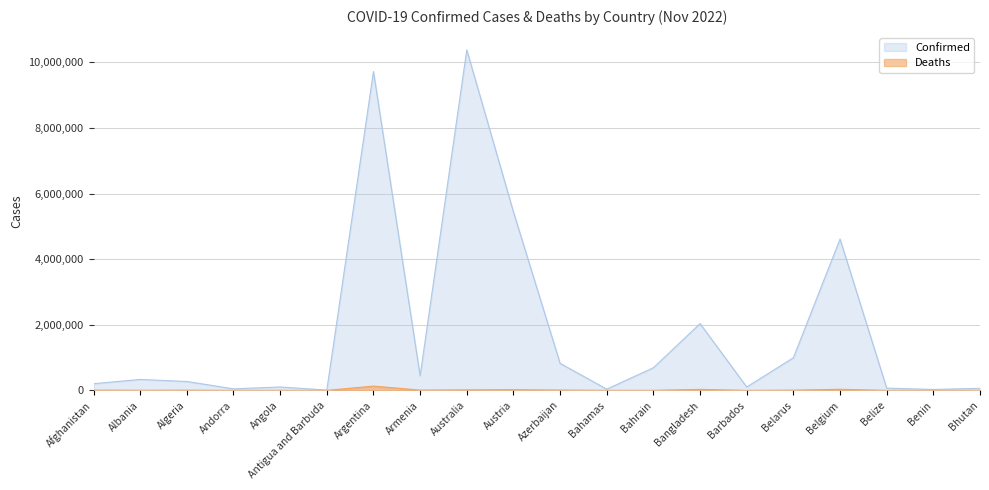

True or false: Confirmed and Deaths intersect in this chart.

False